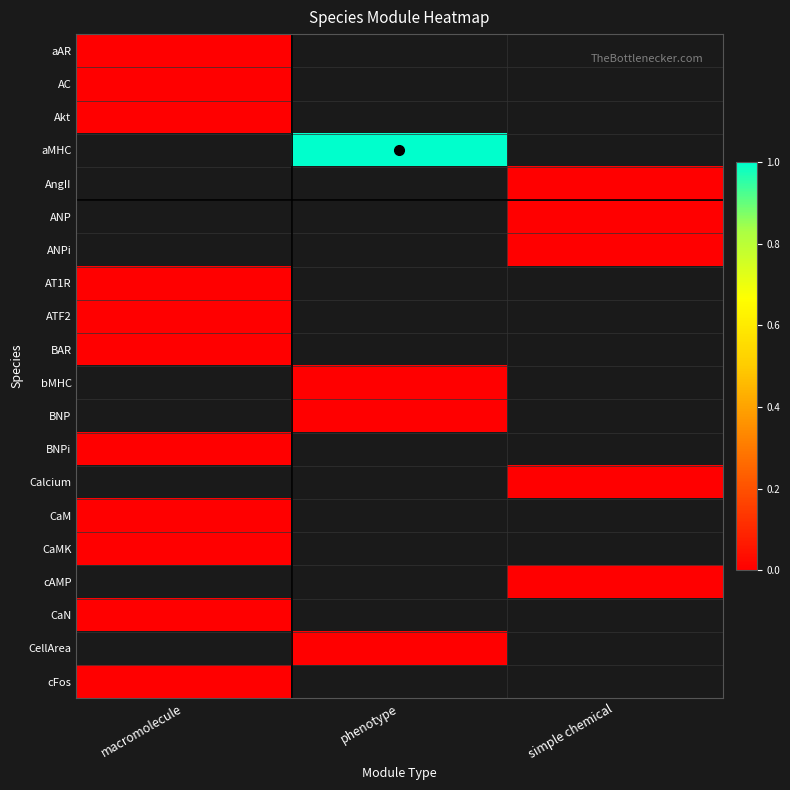

Reading left to right, transcribe all the data shown in this chart.

aAR: macromolecule=0	phenotype=-1	simple chemical=-1
AC: macromolecule=0	phenotype=-1	simple chemical=-1
Akt: macromolecule=0	phenotype=-1	simple chemical=-1
aMHC: macromolecule=-1	phenotype=1	simple chemical=-1
AngII: macromolecule=-1	phenotype=-1	simple chemical=0
ANP: macromolecule=-1	phenotype=-1	simple chemical=0
ANPi: macromolecule=-1	phenotype=-1	simple chemical=0
AT1R: macromolecule=0	phenotype=-1	simple chemical=-1
ATF2: macromolecule=0	phenotype=-1	simple chemical=-1
BAR: macromolecule=0	phenotype=-1	simple chemical=-1
bMHC: macromolecule=-1	phenotype=0	simple chemical=-1
BNP: macromolecule=-1	phenotype=0	simple chemical=-1
BNPi: macromolecule=0	phenotype=-1	simple chemical=-1
Calcium: macromolecule=-1	phenotype=-1	simple chemical=0
CaM: macromolecule=0	phenotype=-1	simple chemical=-1
CaMK: macromolecule=0	phenotype=-1	simple chemical=-1
cAMP: macromolecule=-1	phenotype=-1	simple chemical=0
CaN: macromolecule=0	phenotype=-1	simple chemical=-1
CellArea: macromolecule=-1	phenotype=0	simple chemical=-1
cFos: macromolecule=0	phenotype=-1	simple chemical=-1